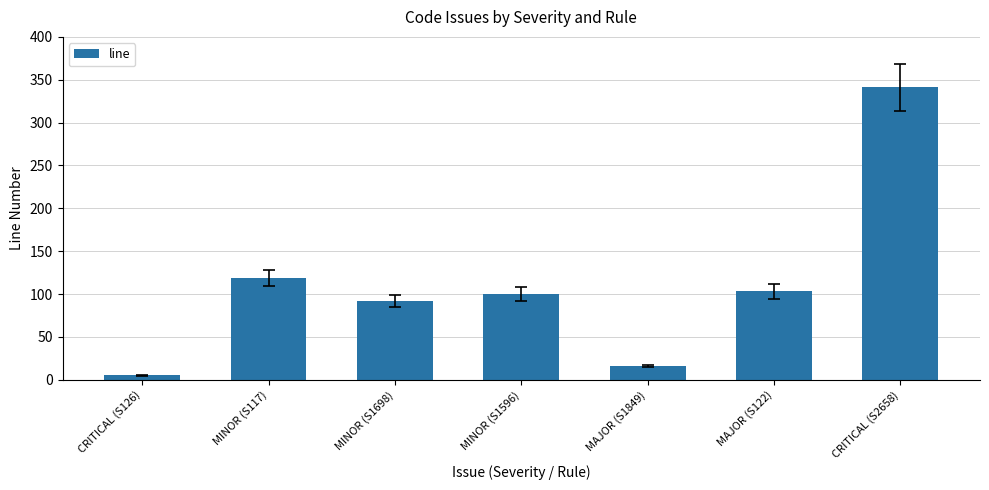

What is the label of the 1st bar from the right?

CRITICAL (S2658)